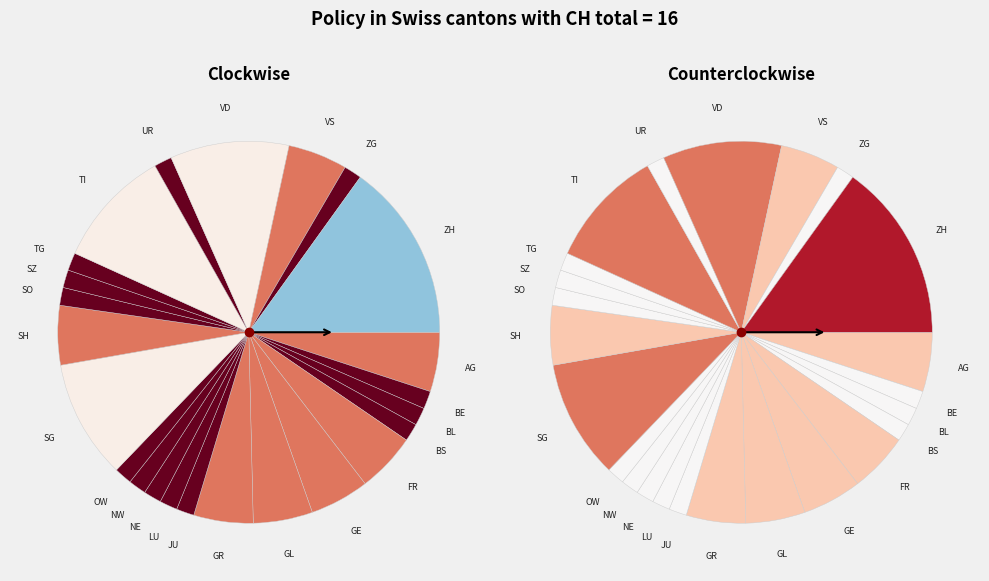

Is the sum of LU and VD greater than half?

No